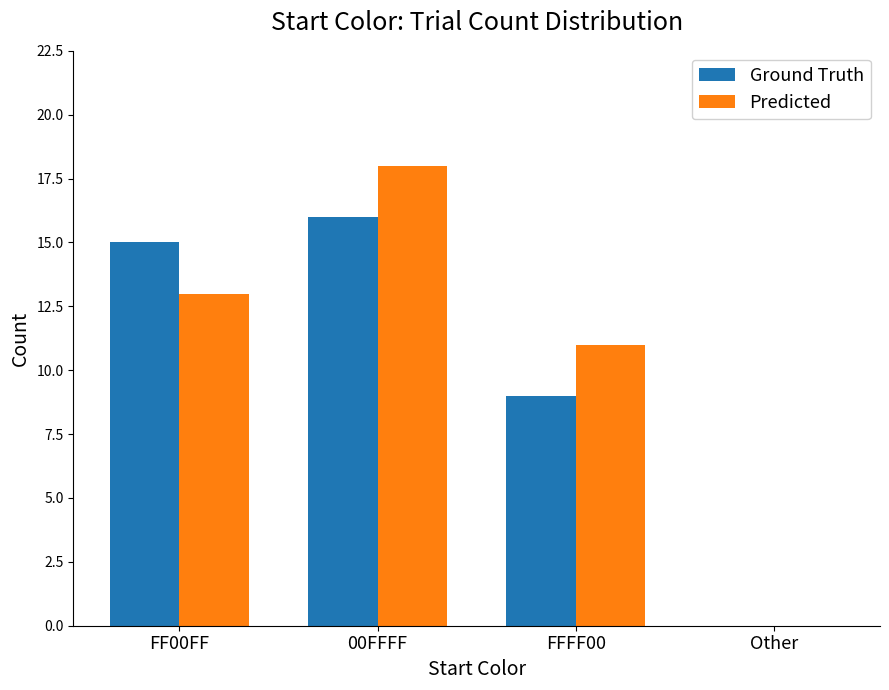

List the labels in order of Predicted value, smallest first.

Other, FFFF00, FF00FF, 00FFFF